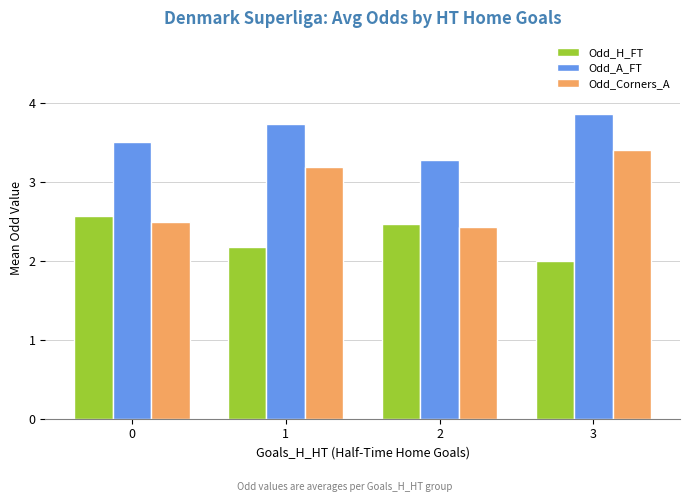

What is the greatest value displayed?

3.9